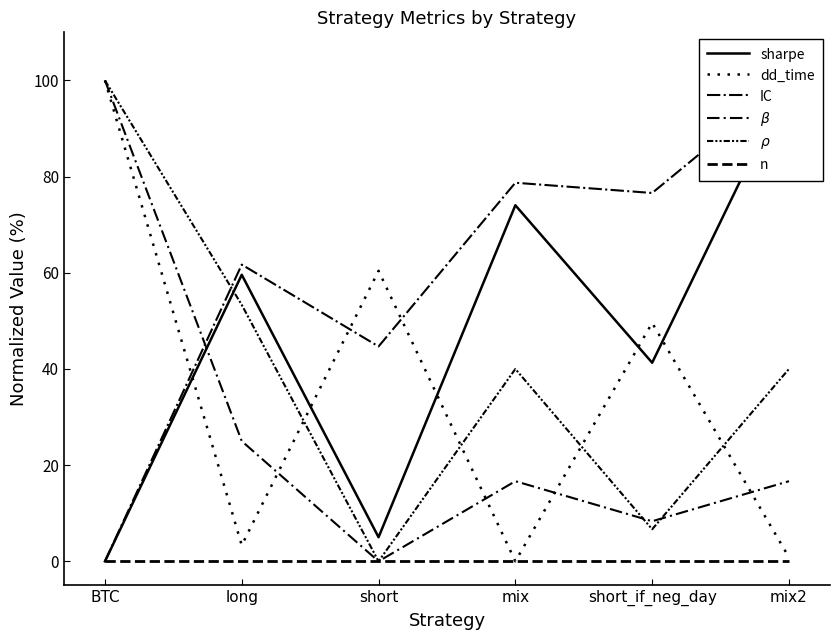

Where is the first local minimum for $\rho$?

short